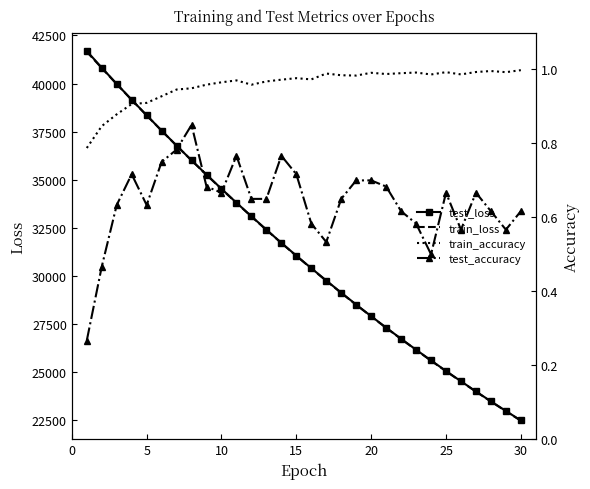

True or false: train_accuracy has a value of 1.0 at 16.

True